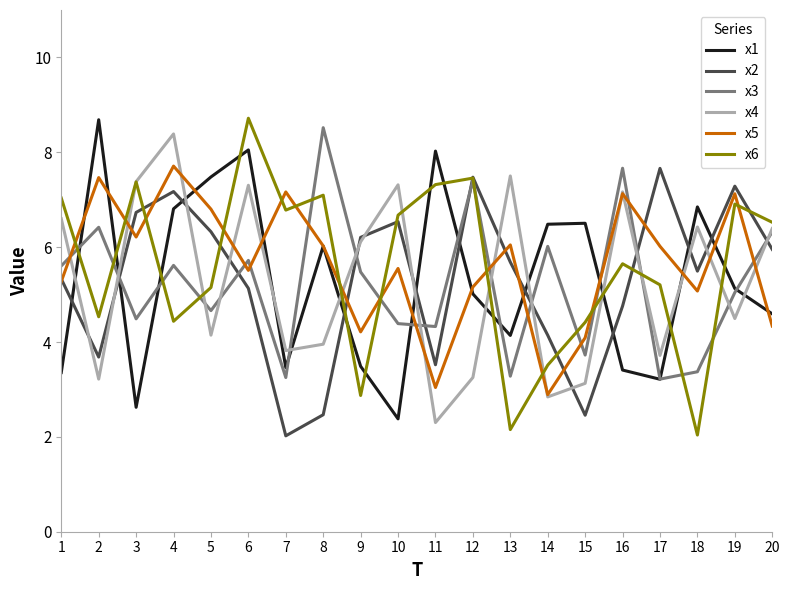

What is the difference between the second highest and second lowest values in the x1 series?

5.4